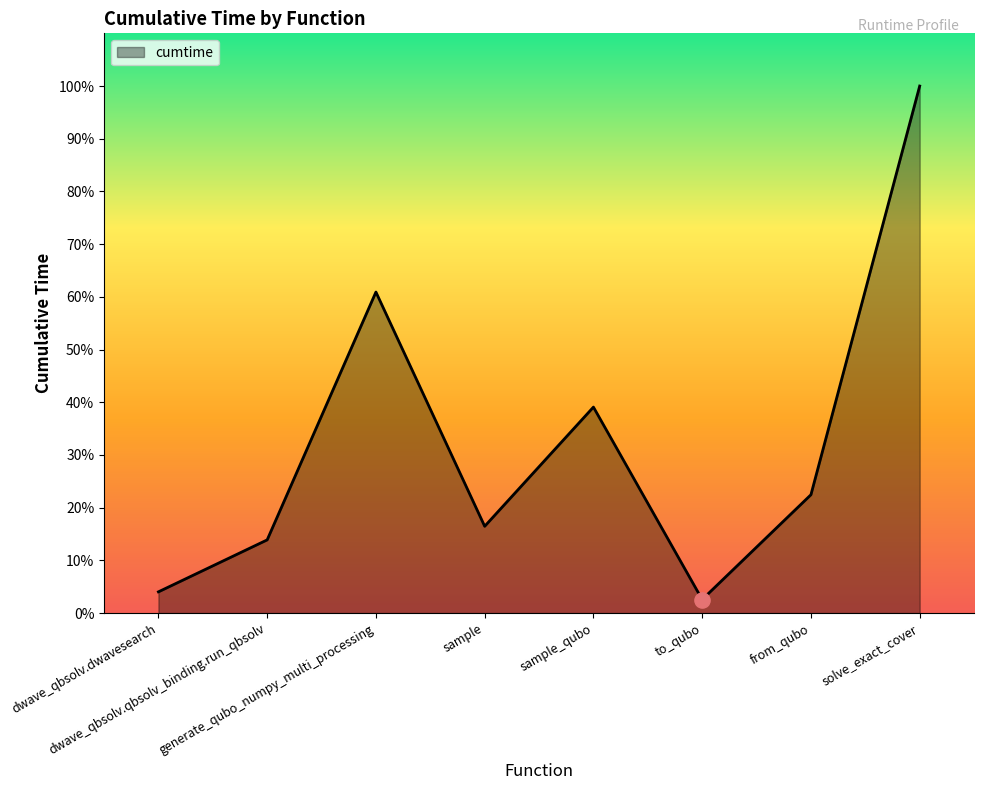

What is the ratio of the value at sample to the value at generate_qubo_numpy_multi_processing?

0.3